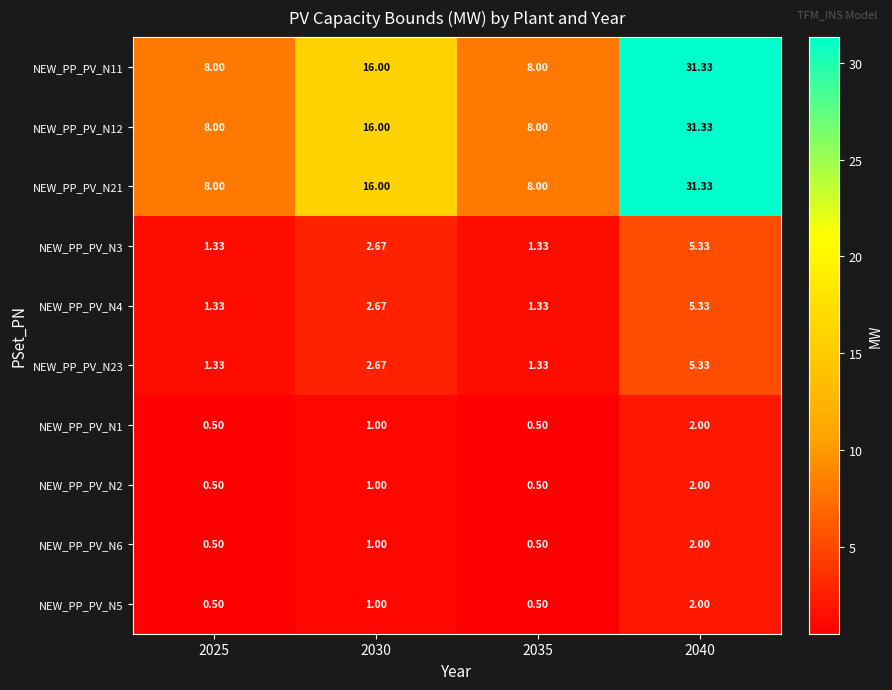

Is the value of NEW_PP_PV_N23 at 2025 greater than the value of NEW_PP_PV_N1 at 2030?

Yes